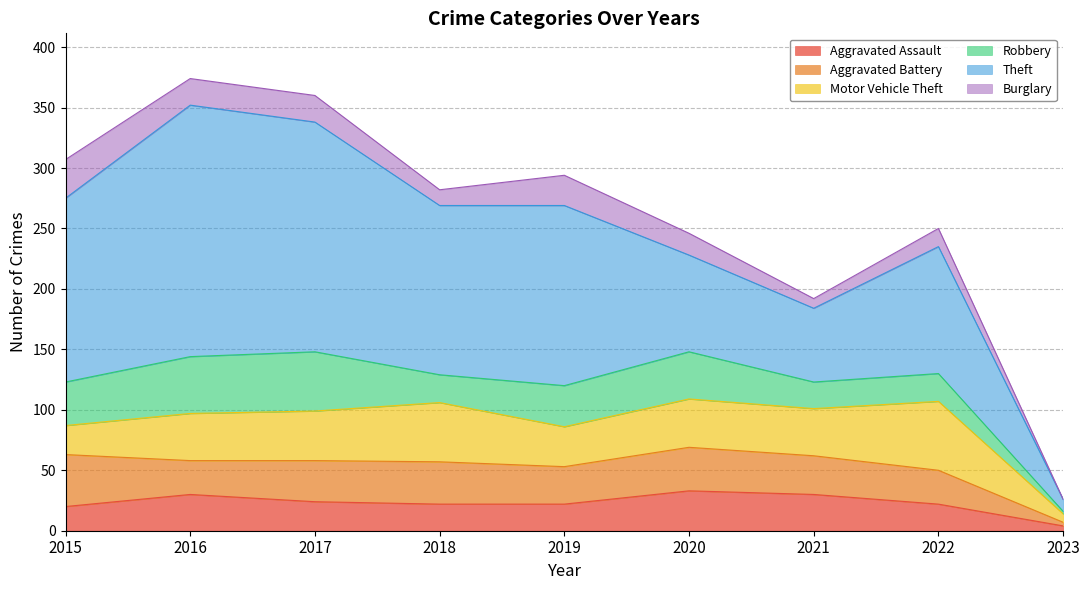

Does the chart display data point markers on the line(s)?

No